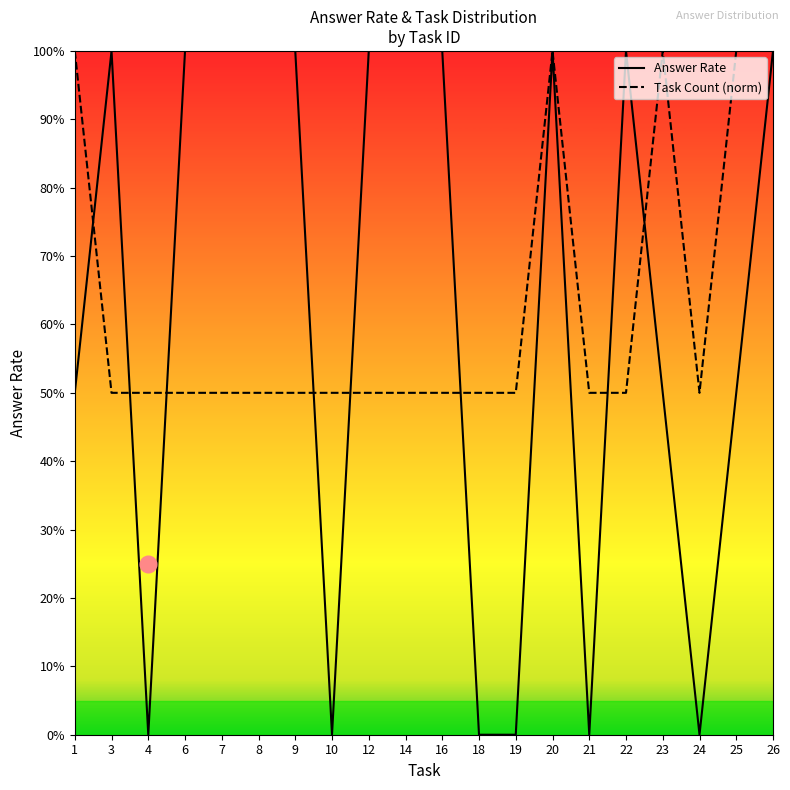

Reading left to right, extract all data points from this chart.

Answer Rate: 1=0.5	3=1.0	4=0.0	6=1.0	7=1.0	8=1.0	9=1.0	10=0.0	12=1.0	14=1.0	16=1.0	18=0.0	19=0.0	20=1.0	21=0.0	22=1.0	23=0.5	24=0.0	25=0.5	26=1.0
Task Count (norm): 1=1.0	3=0.5	4=0.5	6=0.5	7=0.5	8=0.5	9=0.5	10=0.5	12=0.5	14=0.5	16=0.5	18=0.5	19=0.5	20=1.0	21=0.5	22=0.5	23=1.0	24=0.5	25=1.0	26=1.0